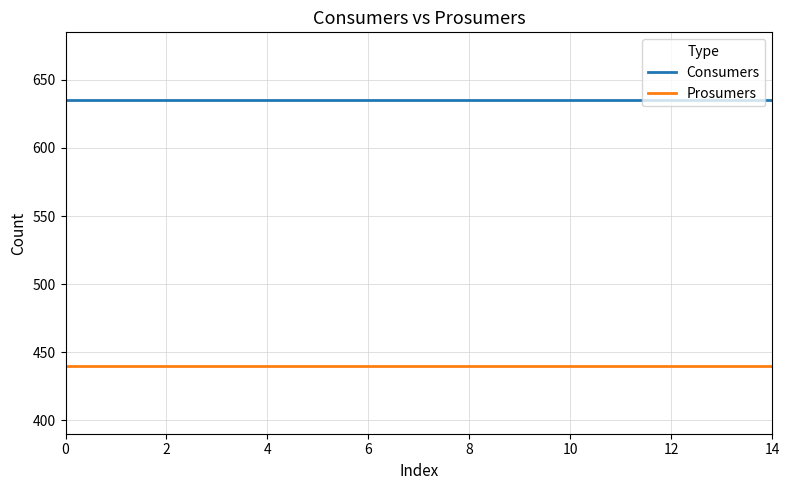

True or false: Prosumers and Consumers intersect in this chart.

False